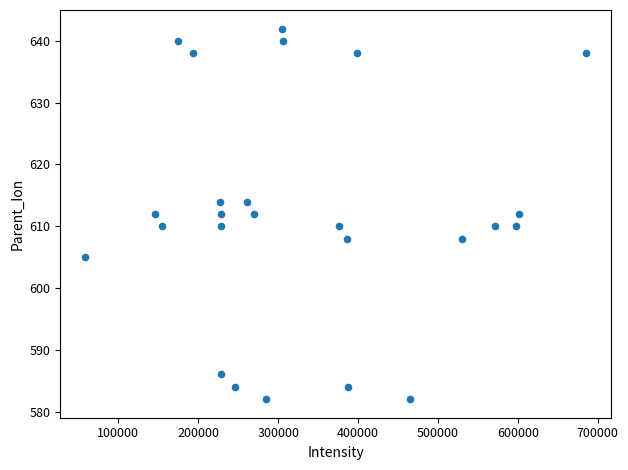

What is the range of Y values (max minus min)?

60